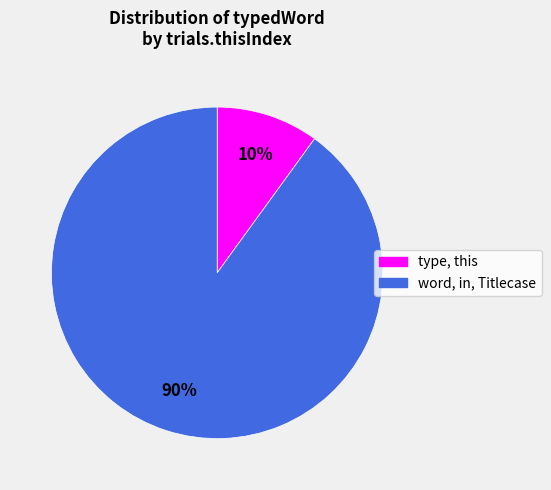

Does any single category account for the majority?

Yes